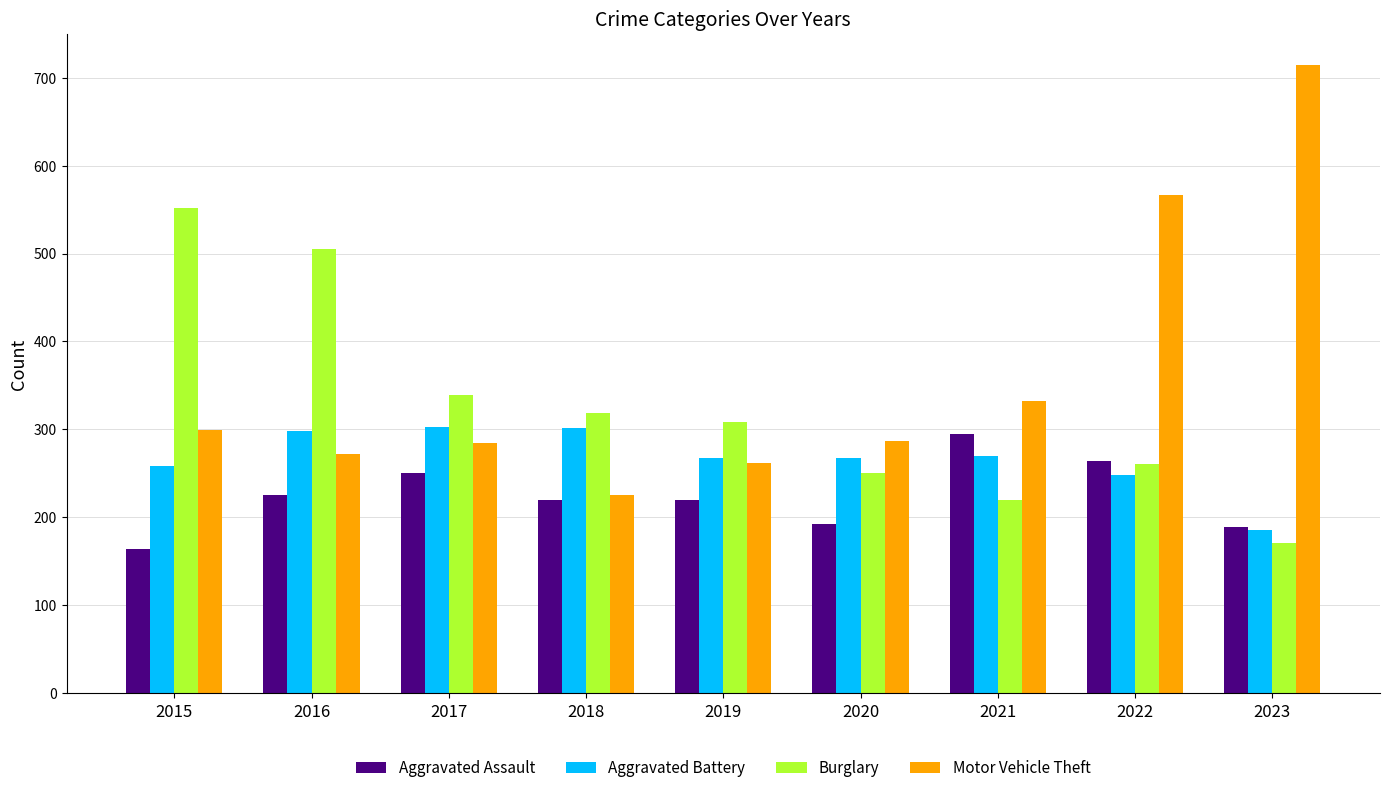

What is the total value across all series at 2022?

1340